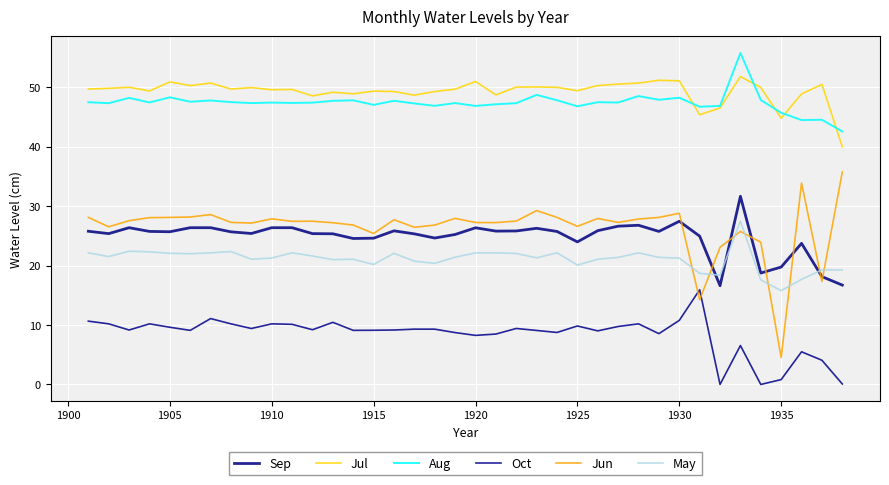

What are all the series names shown in the legend?

Sep, Jul, Aug, Oct, Jun, May